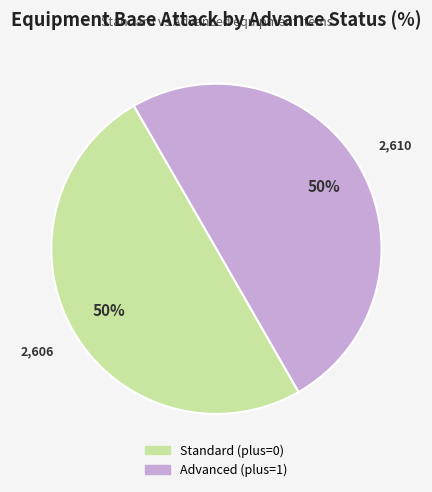

To the nearest percent, what is the average slice percentage?

50%